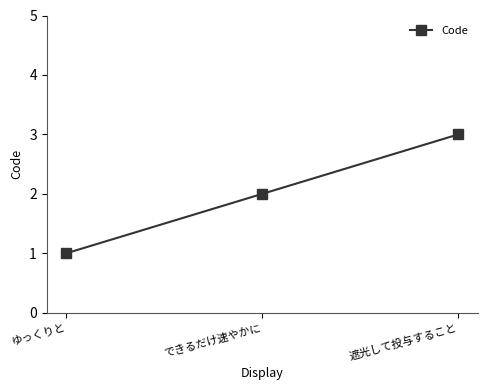

How many lines are shown in the chart?

1